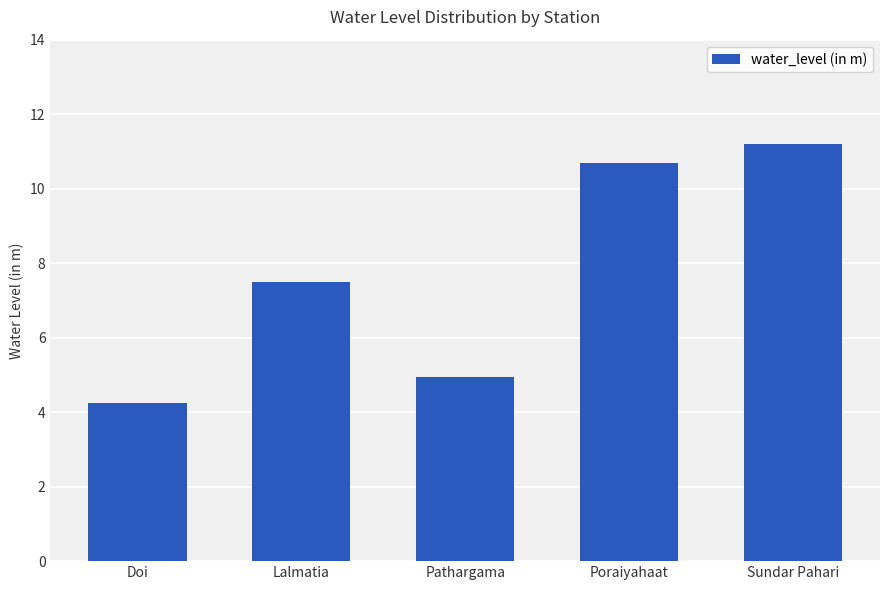

Rank the categories by value from lowest to highest.

Doi, Pathargama, Lalmatia, Poraiyahaat, Sundar Pahari